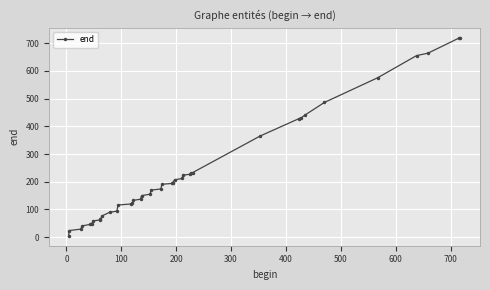

What is the maximum value shown in the chart?

720